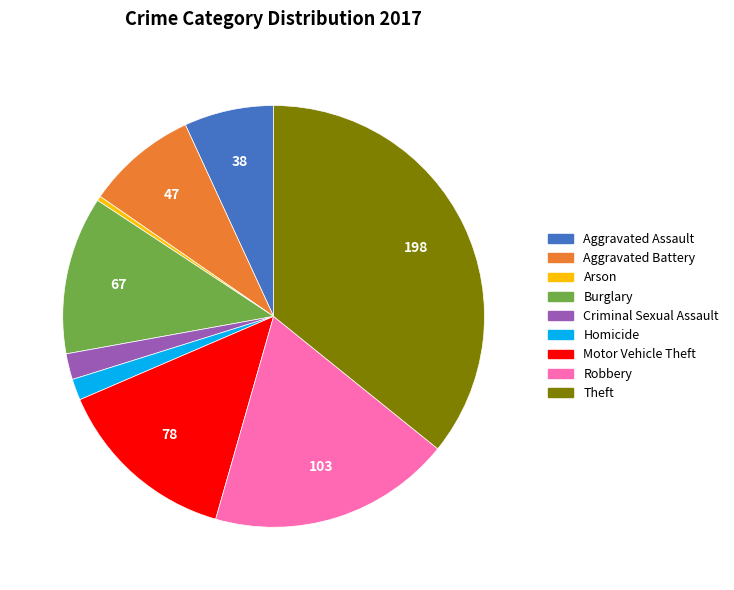

Which has a higher value, Theft or Burglary?

Theft